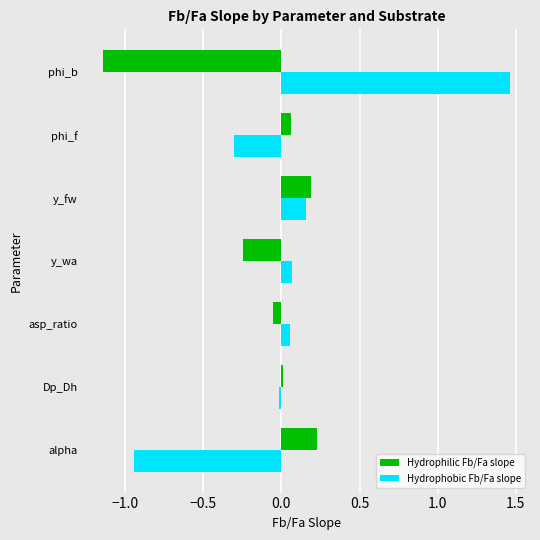

At which label does Hydrophobic Fb/Fa slope reach its peak?

phi_b